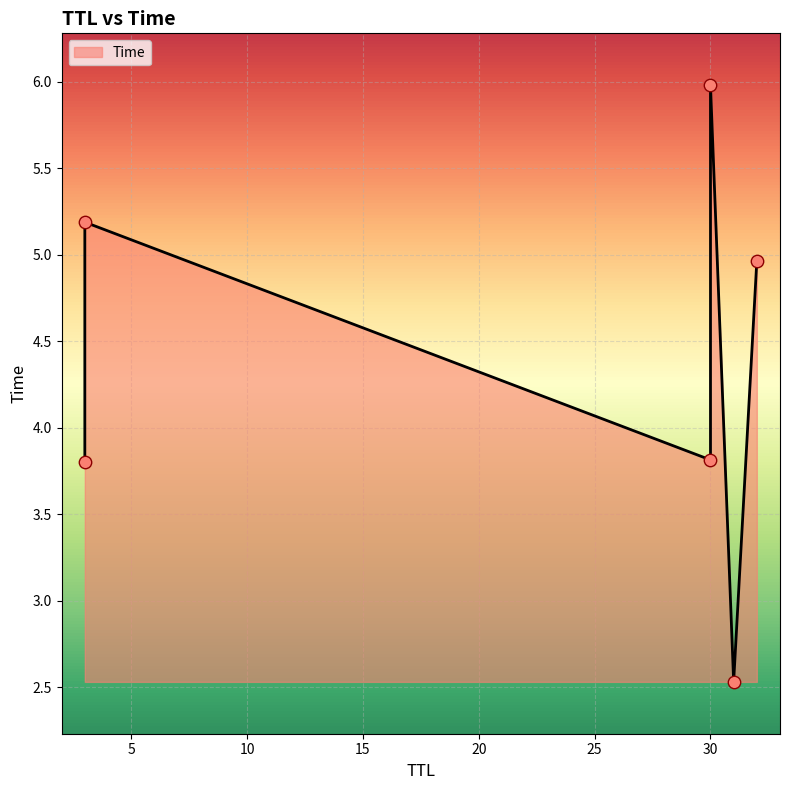

What is the change in value from 32 to 3?

+0.2